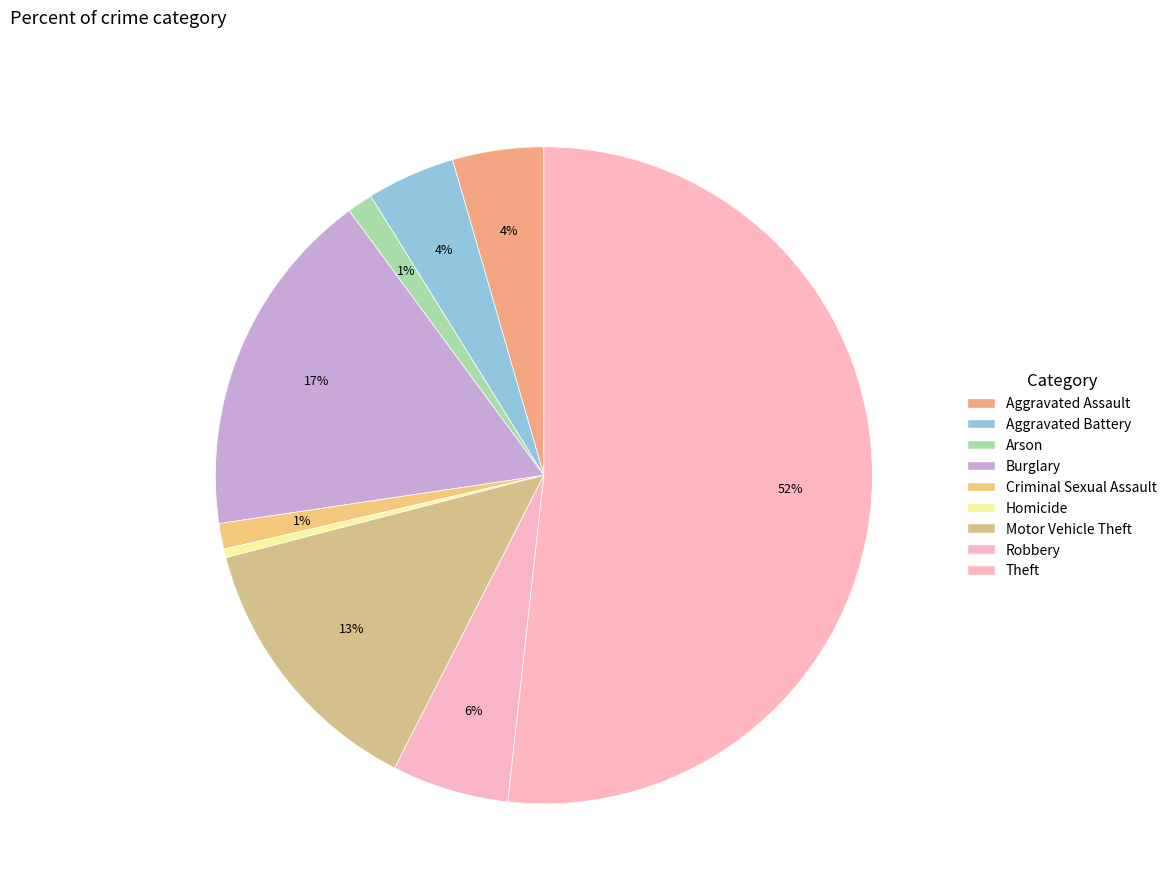

To the nearest percent, what is the combined percentage of Criminal Sexual Assault and Robbery?

7%